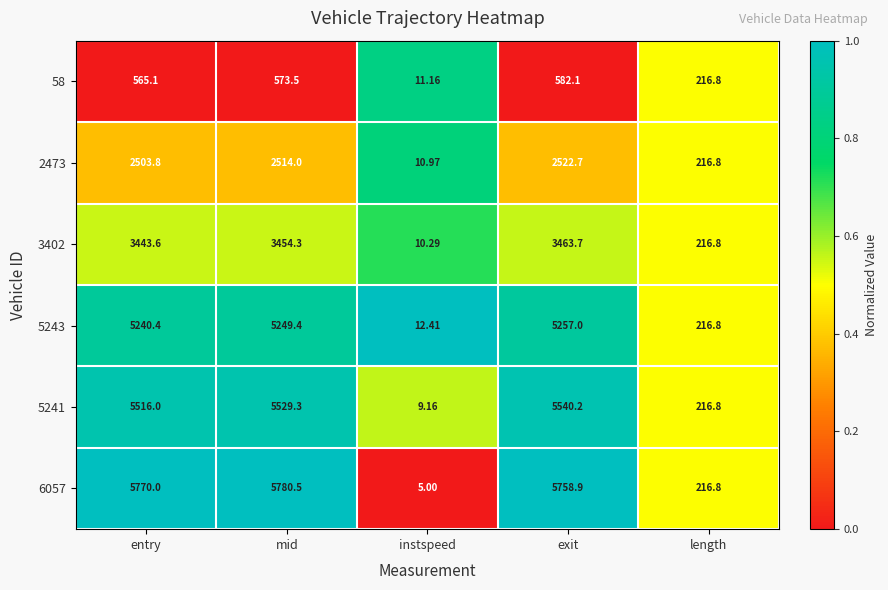

Rank the series by their maximum value, from highest to lowest.

6057, 5241, 5243, 3402, 2473, 58